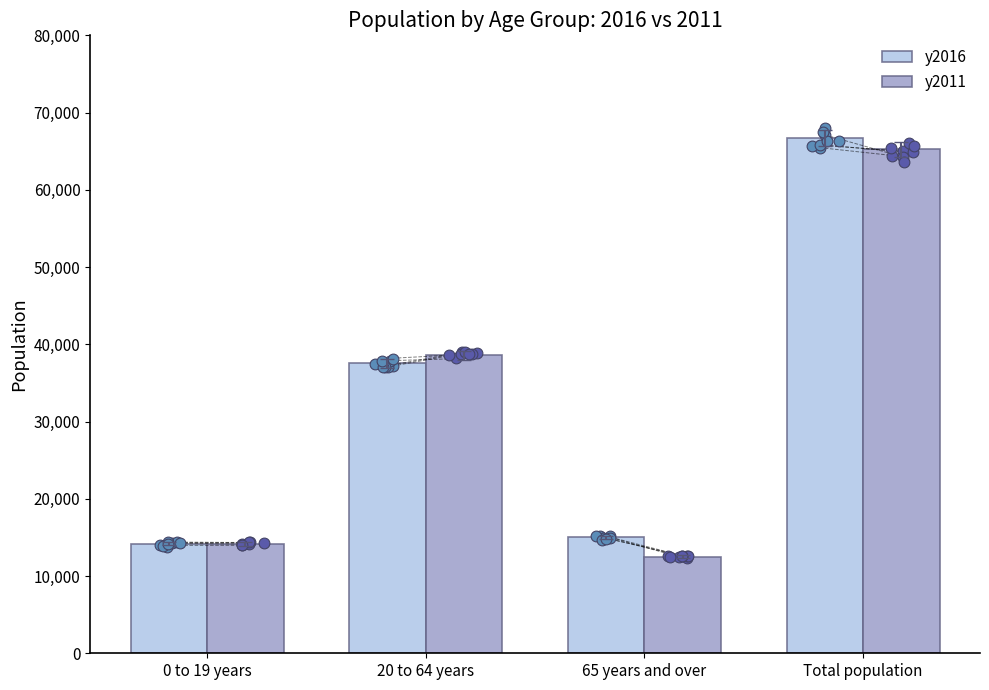

At how many categories does at least one series exceed 35561?

2